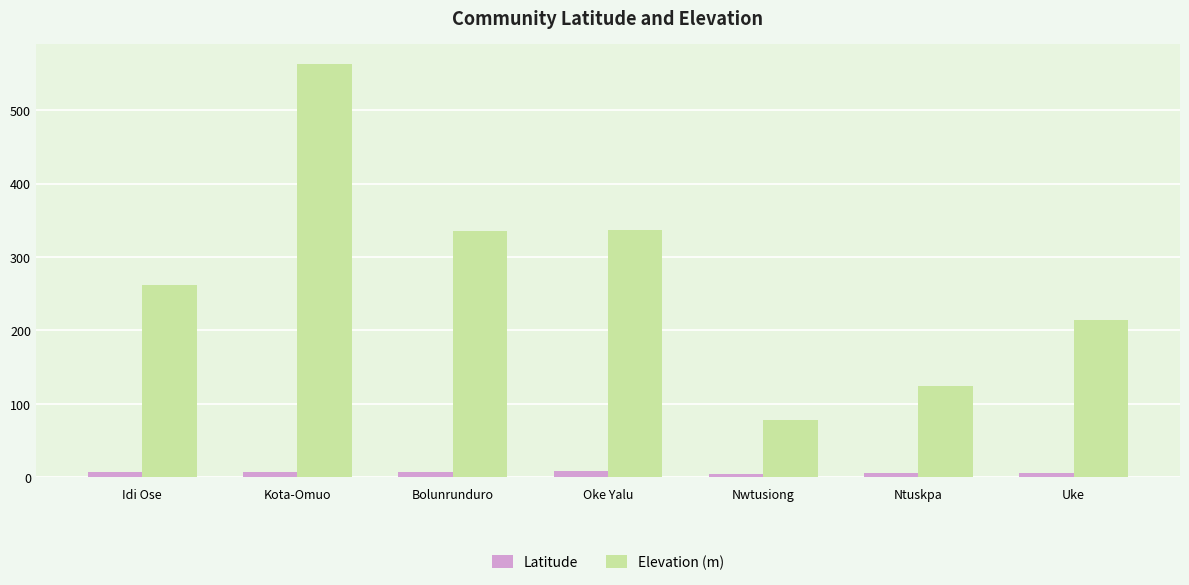

How many groups of bars are there?

7